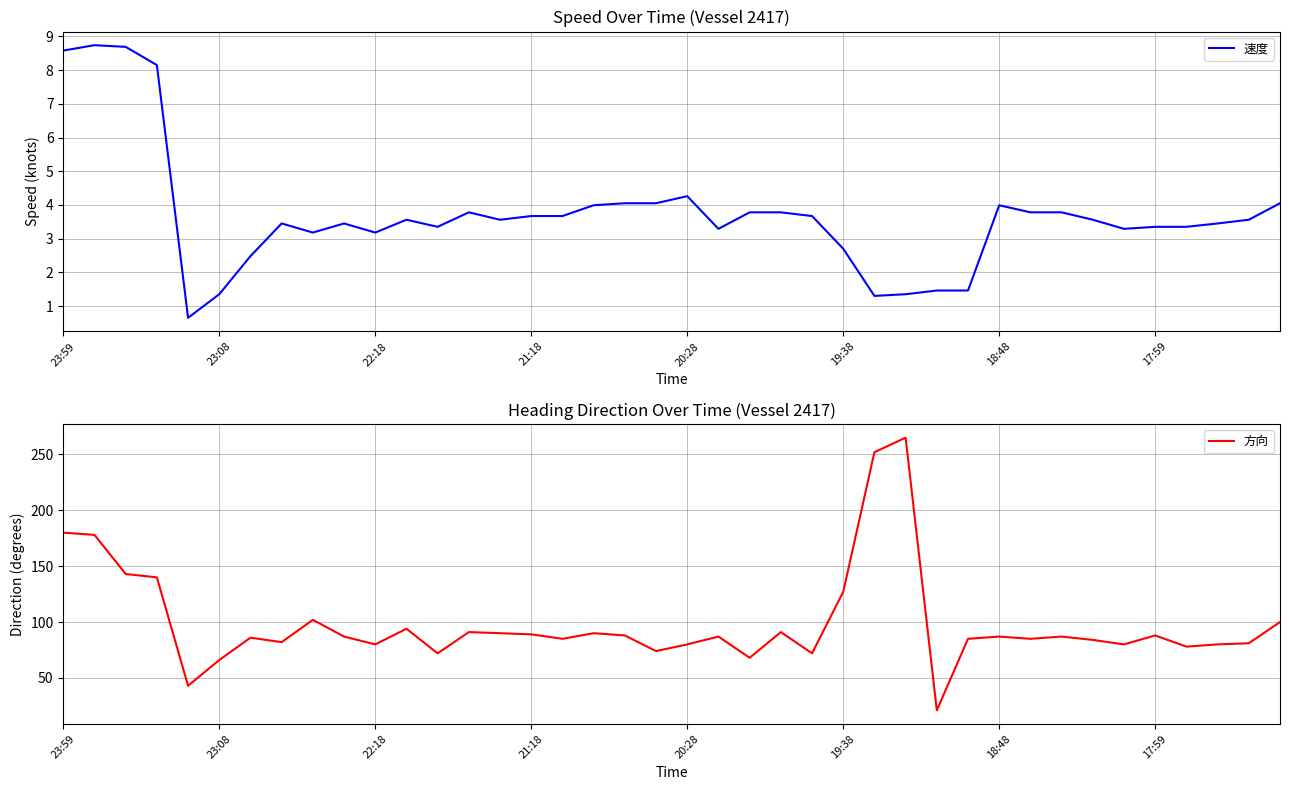

True or false: 速度 has a value of 1.4 at 23:08.

True